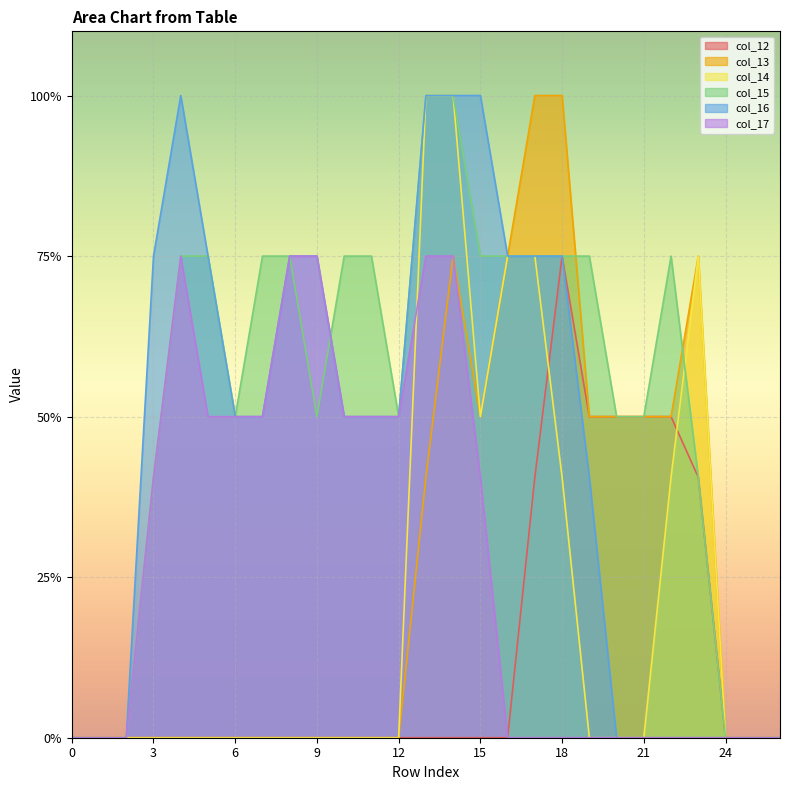

How many data points in col_13 are above 0?

11